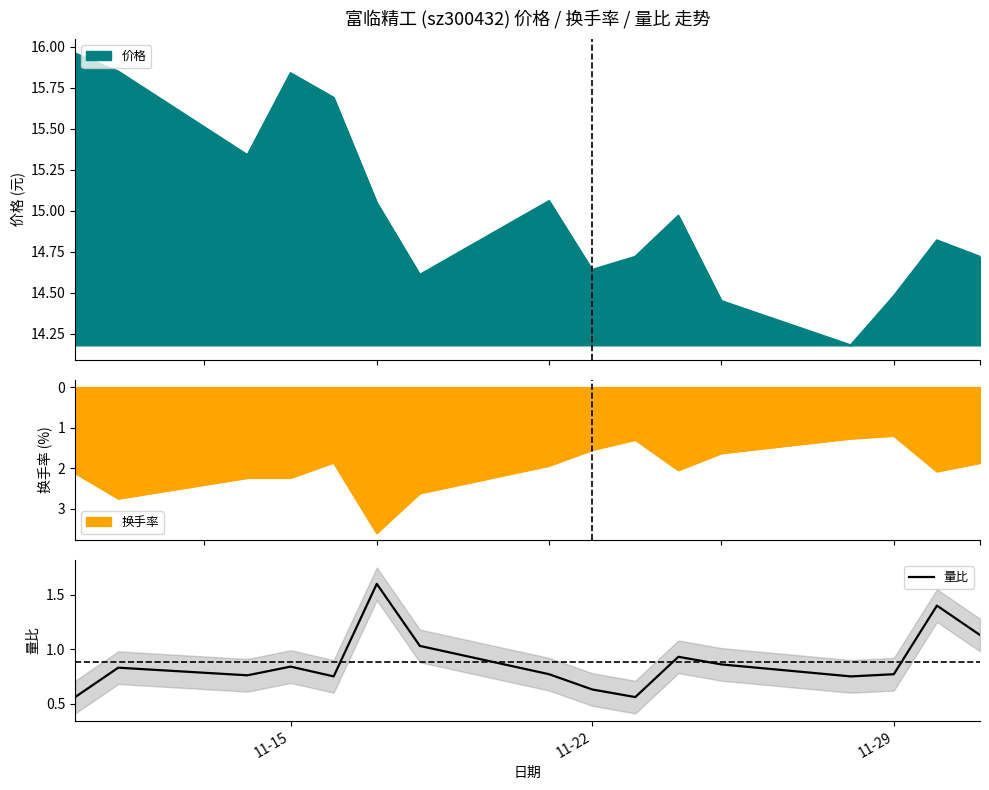

How many lines are shown in the chart?

1